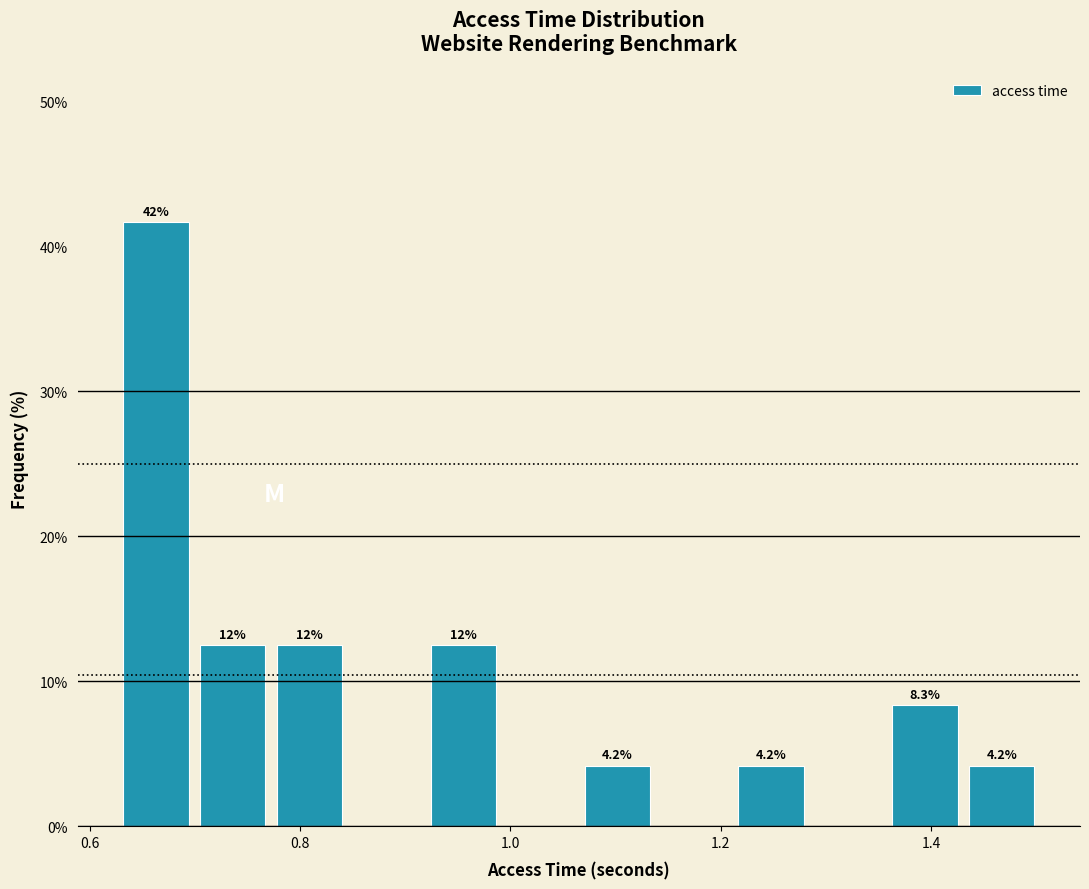

Around what value on the x-axis is the tallest bar? Give the approximate position of its centre, as read against the axis.

0.66